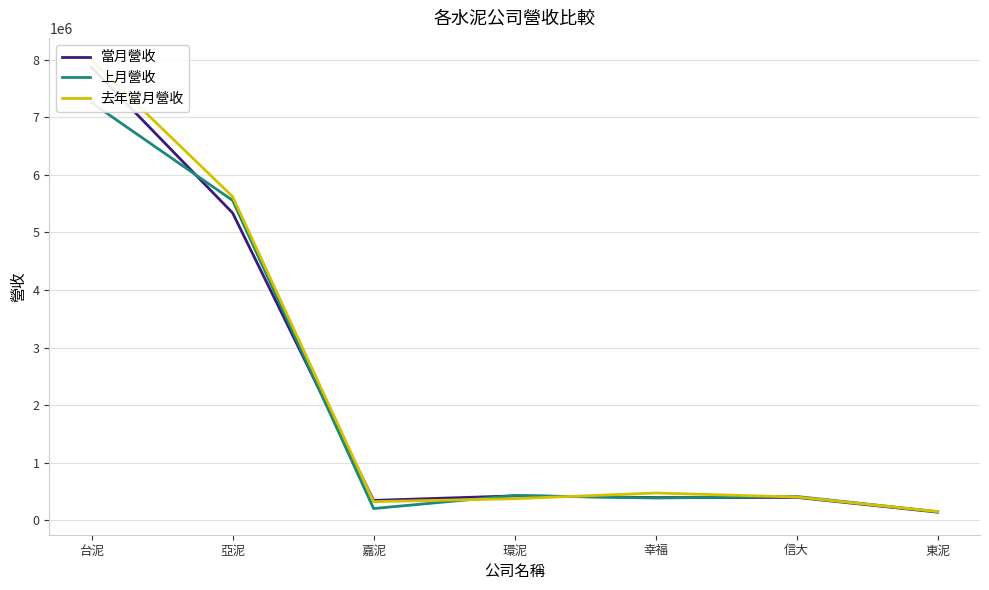

Between 環泥 and 東泥, which series saw the biggest shift?

當月營收